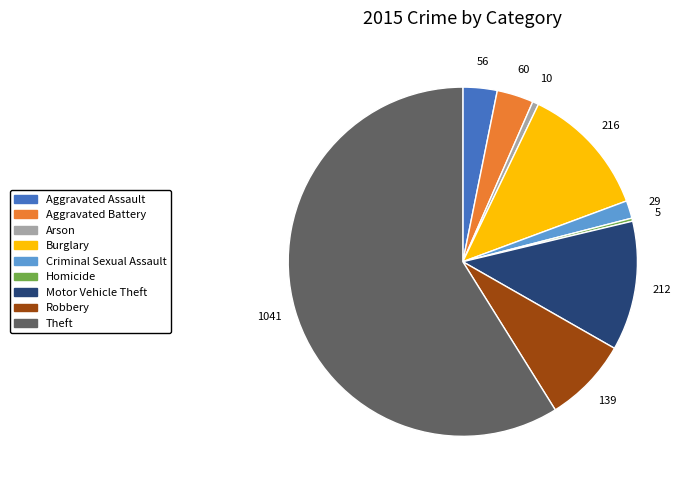

How many segments does this pie chart have?

9